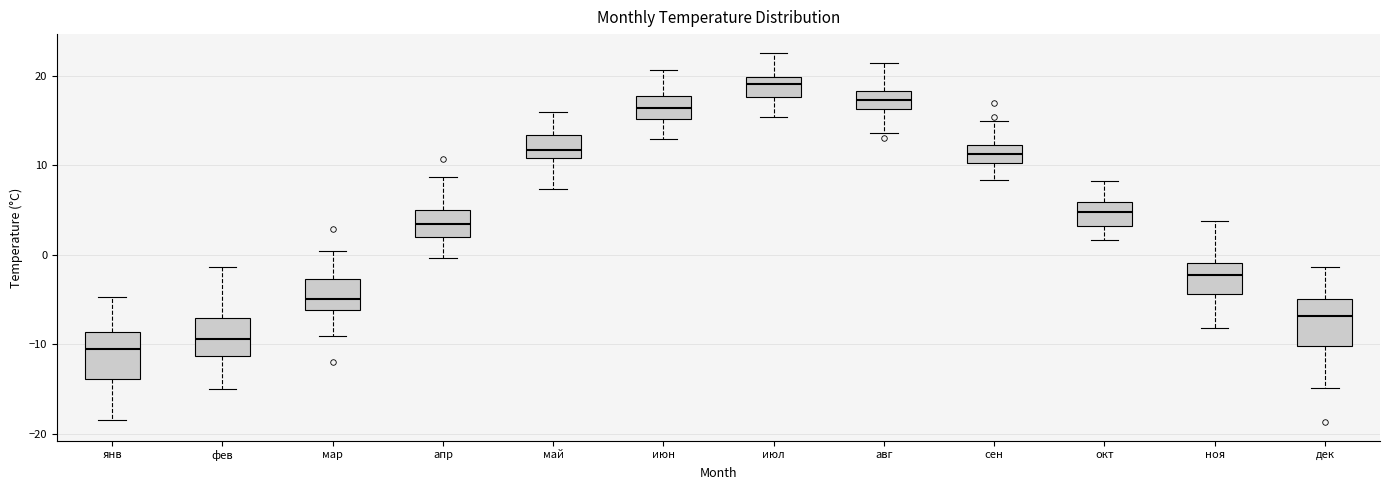

Reading left to right, transcribe this box plot: for each box, give where its median line is, the range the box spans, and where its two whiskers end, as read against the y-axis. The values are not printed on the chart, so give them approximately, as read against the axis.

янв: median -11, box -14 to -9, whiskers -18 to -5
фев: median -9, box -11 to -7, whiskers -15 to -1
мар: median -5, box -6 to -3, whiskers -9 to 0
апр: median 3, box 2 to 5, whiskers 0 to 9
май: median 12, box 11 to 13, whiskers 7 to 16
июн: median 16, box 15 to 18, whiskers 13 to 21
июл: median 19, box 18 to 20, whiskers 15 to 23
авг: median 17, box 16 to 18, whiskers 14 to 21
сен: median 11, box 10 to 12, whiskers 8 to 15
окт: median 5, box 3 to 6, whiskers 2 to 8
ноя: median -2, box -4 to -1, whiskers -8 to 4
дек: median -7, box -10 to -5, whiskers -15 to -1